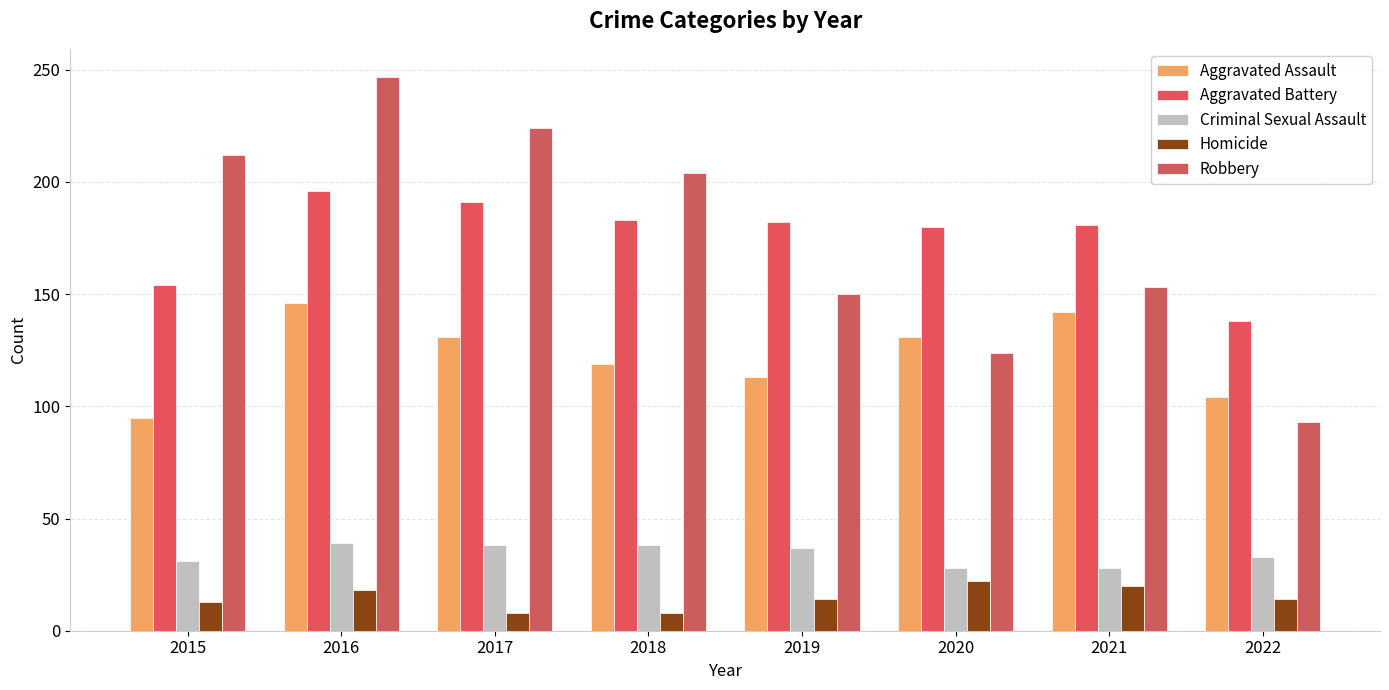

What are all the series names shown in the legend?

Aggravated Assault, Aggravated Battery, Criminal Sexual Assault, Homicide, Robbery